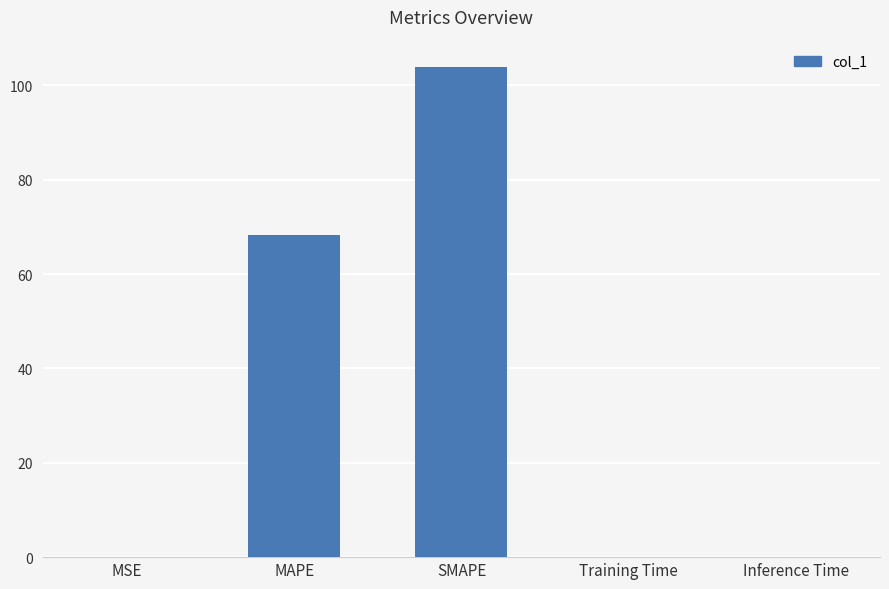

What is the sum of all values?

172.6